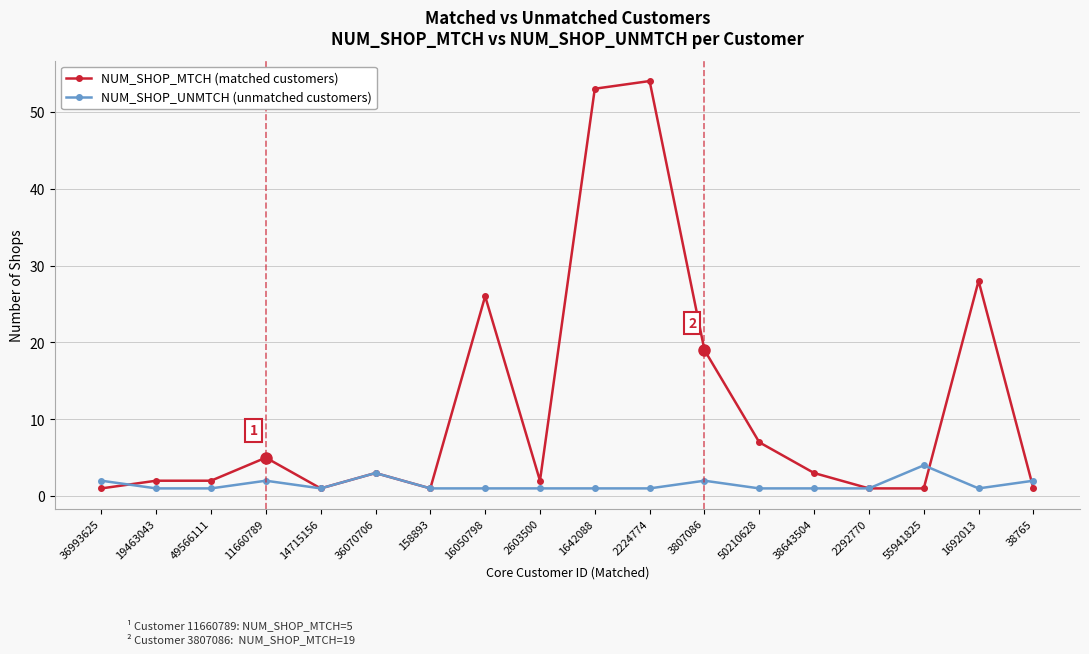

Is it true that NUM_SHOP_UNMTCH (unmatched customers) equals 1 at 1692013?

True